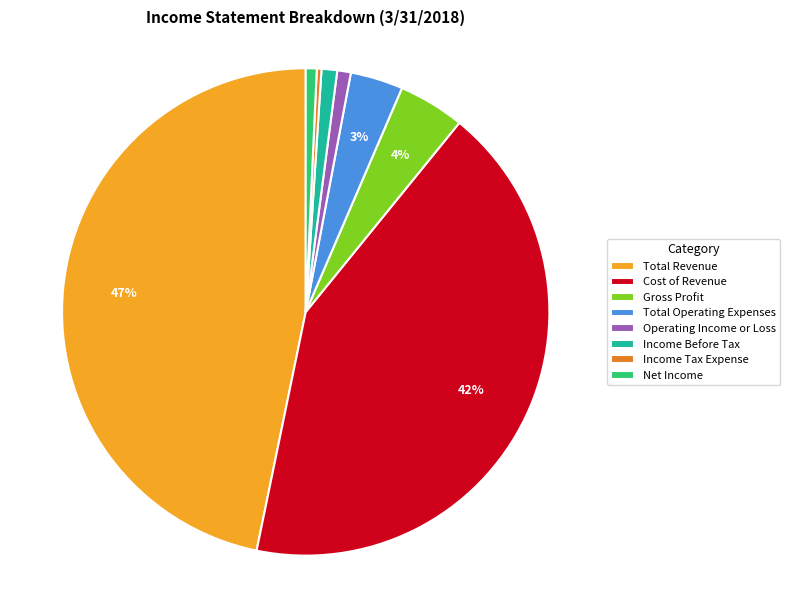

True or false: Gross Profit accounts for 16% of the total.

False